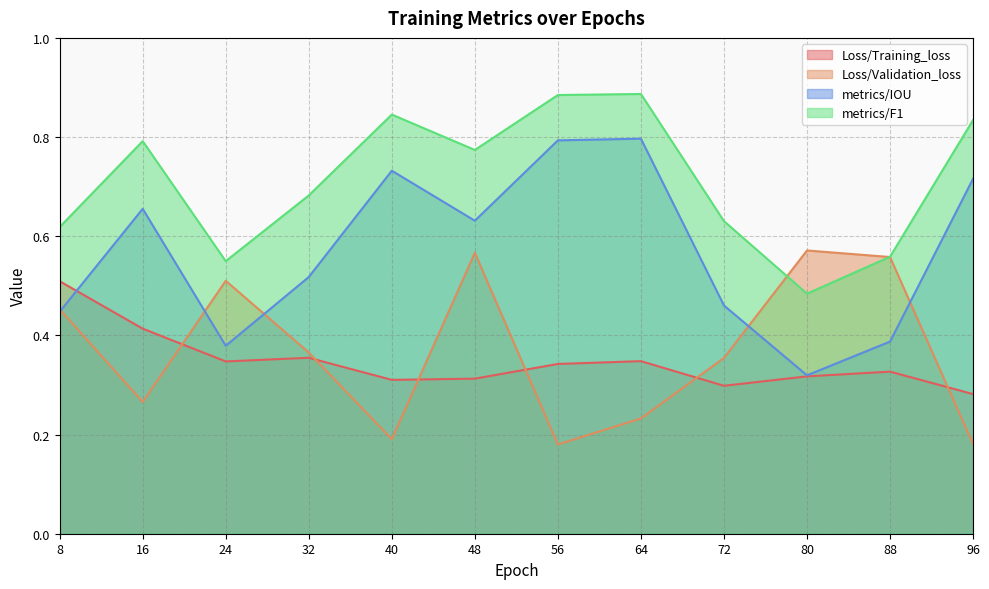

What are all the series names shown in the legend?

Loss/Training_loss, Loss/Validation_loss, metrics/IOU, metrics/F1